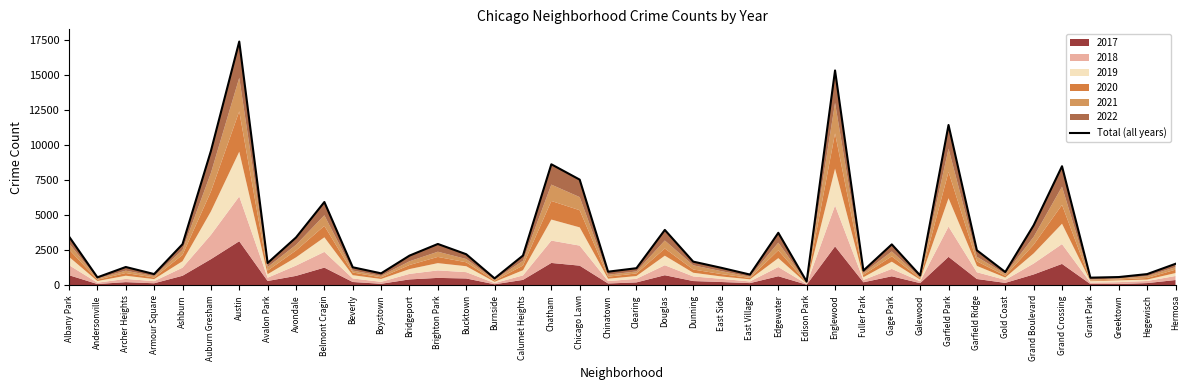

How many lines are shown in the chart?

1